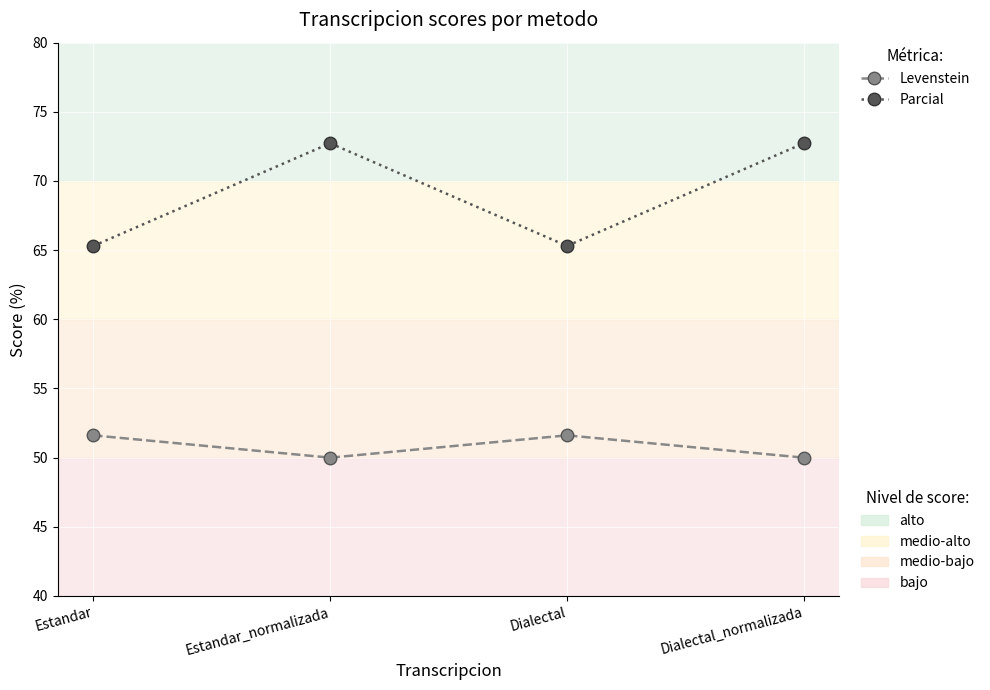

What is the label of the 2nd point from the right?

Dialectal